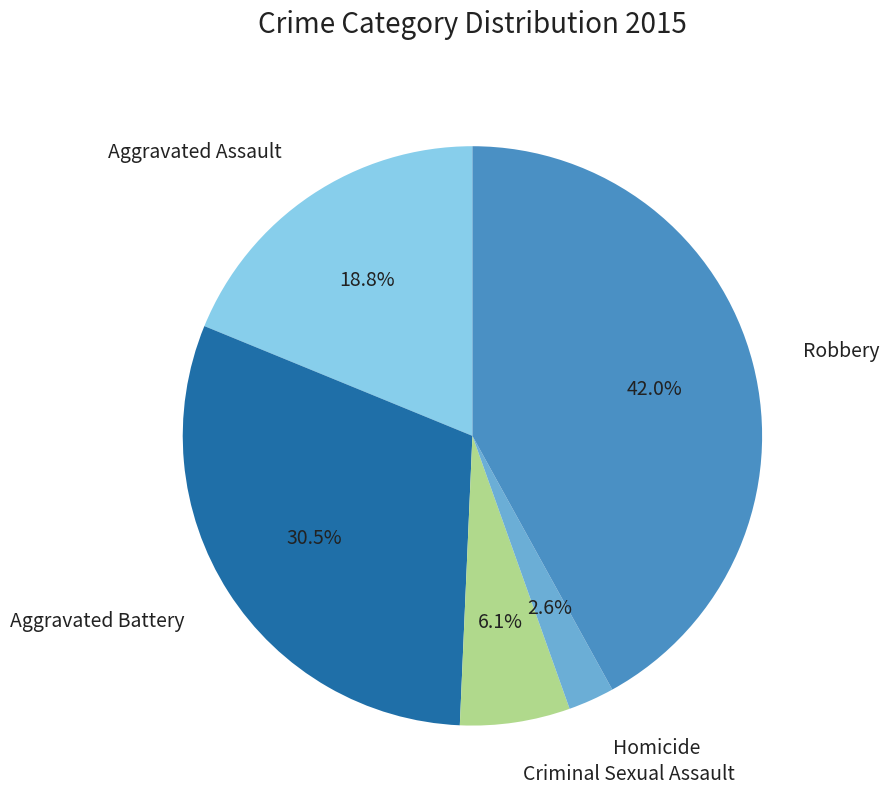

Is there any slice that represents more than half of the pie?

No